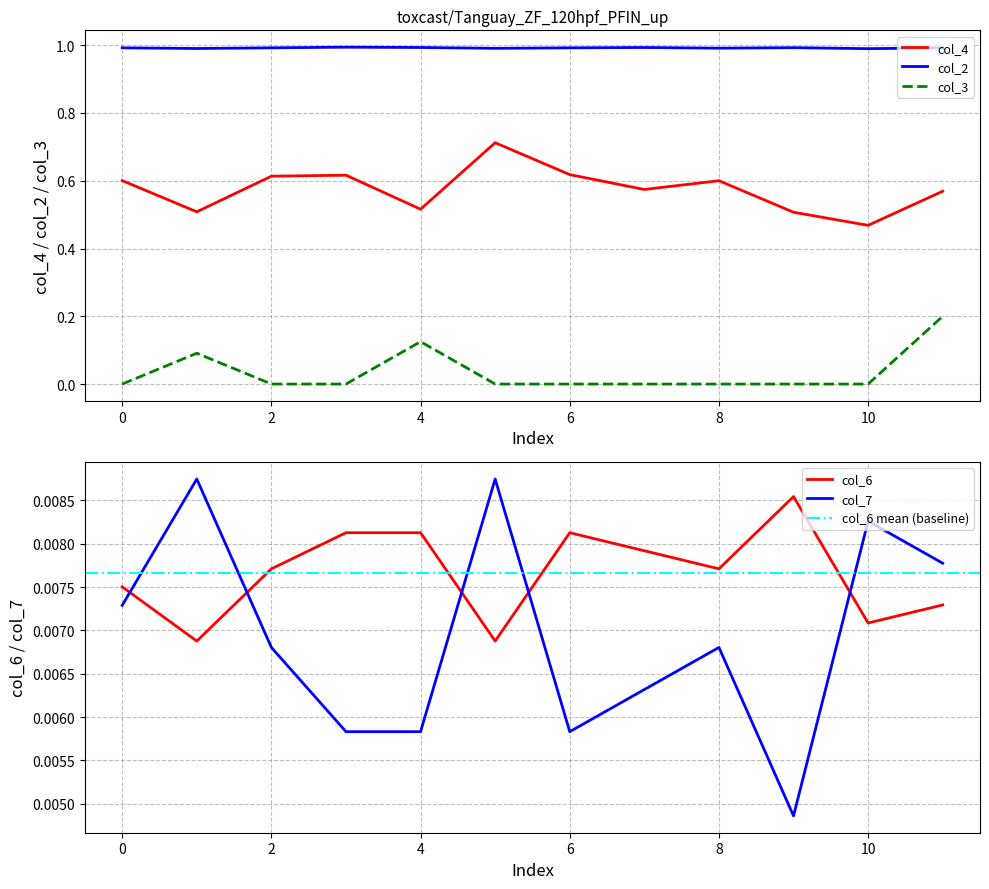

Read the col_3 value at 6.

0.0